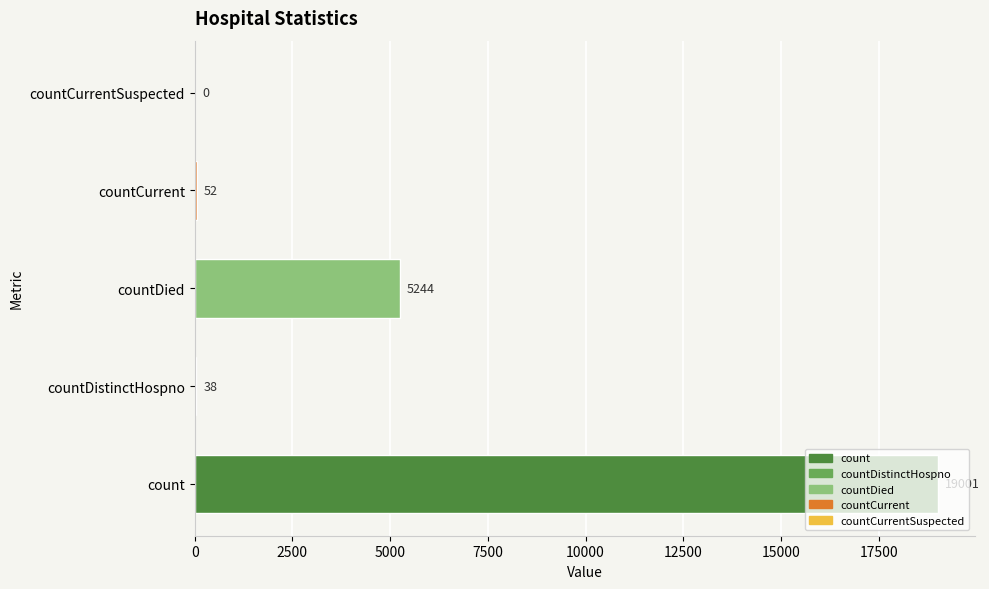

Is it true that the value at countDied is 1894?

False